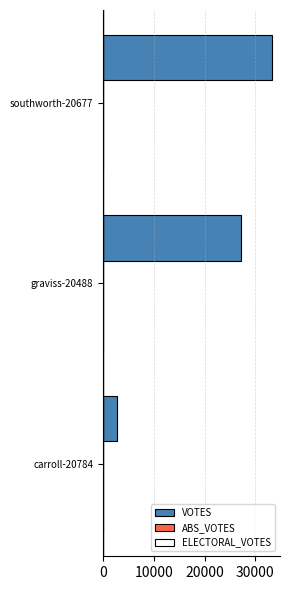

What is the change in value from carroll-20784 to southworth-20677?

+30484